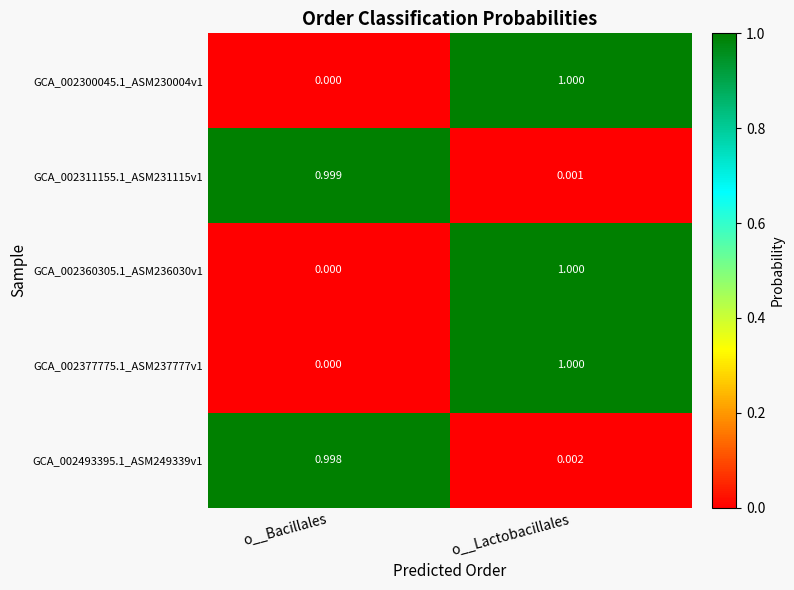

Is the value of GCA_002493395.1_ASM249339v1 at o__Lactobacillales greater than the value of GCA_002311155.1_ASM231115v1 at o__Bacillales?

No